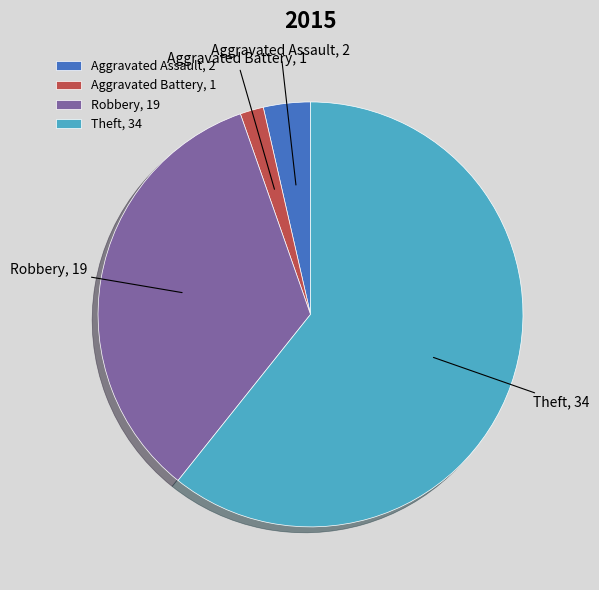

True or false: Aggravated Assault accounts for 18% of the total.

False